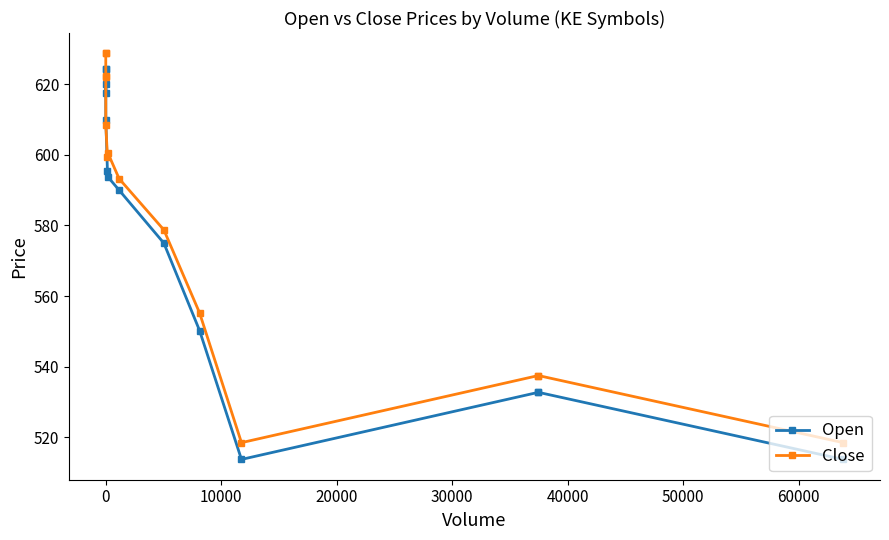

What is the average value of the Open series?

578.1